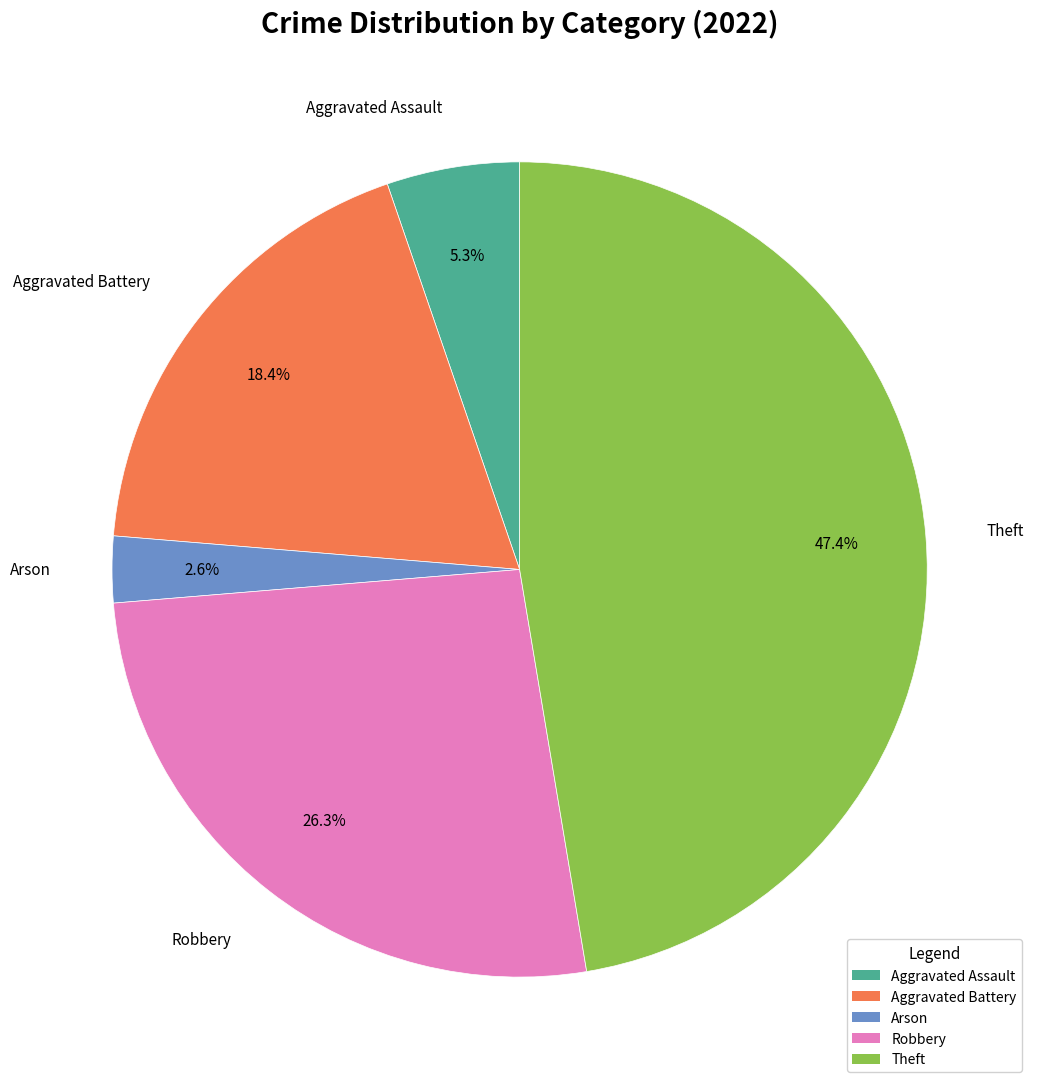

Is there any slice that represents more than half of the pie?

No